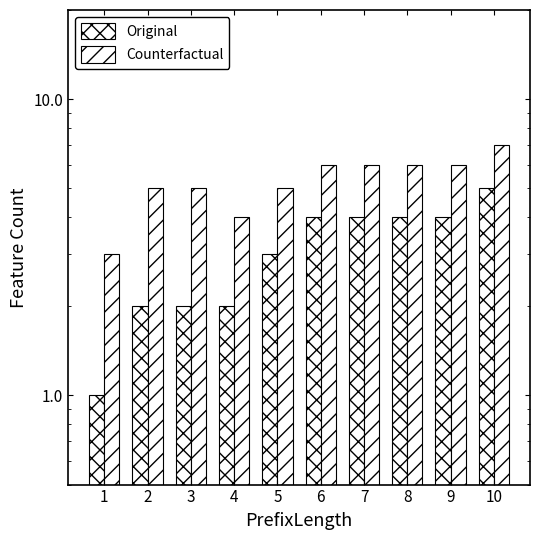

At which label does Counterfactual reach its minimum?

1